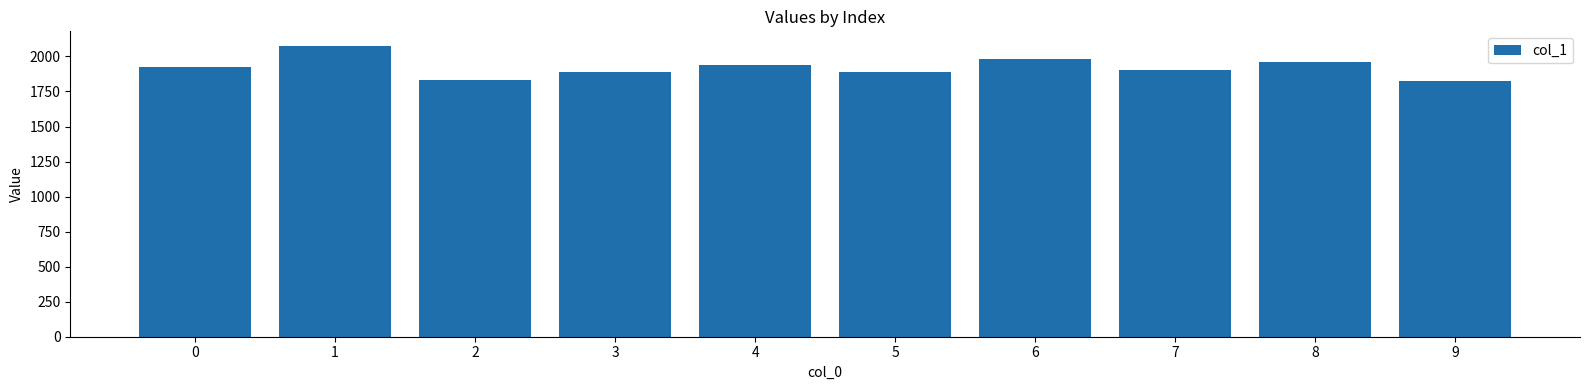

Is it true that the value at 6 is 1981.9?

True